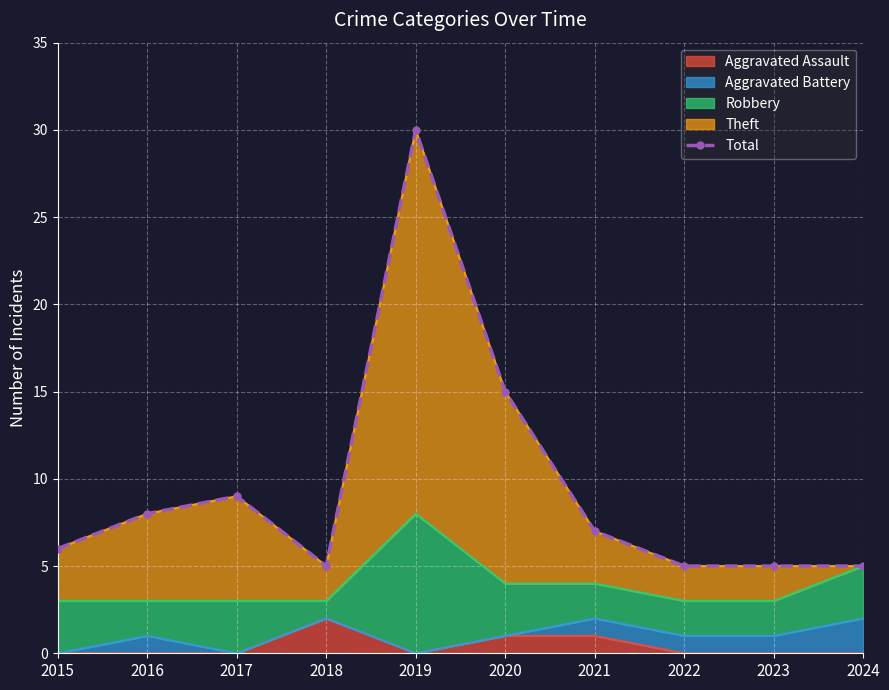

Rank the categories by value from highest to lowest.

2019, 2020, 2017, 2016, 2021, 2015, 2018, 2022, 2023, 2024